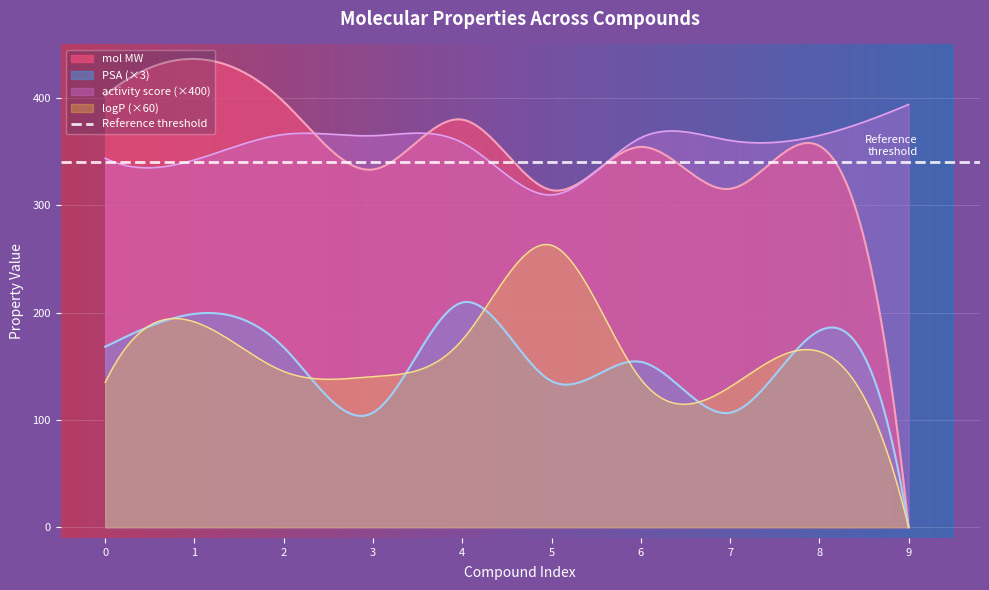

What is the difference between the maximum and second lowest values in the activity_score series?

0.1